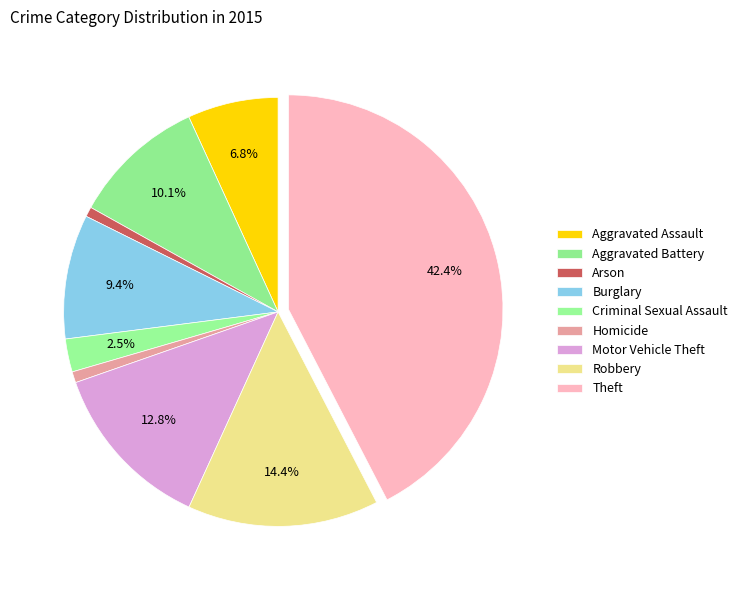

True or false: Burglary accounts for 1% of the total.

False